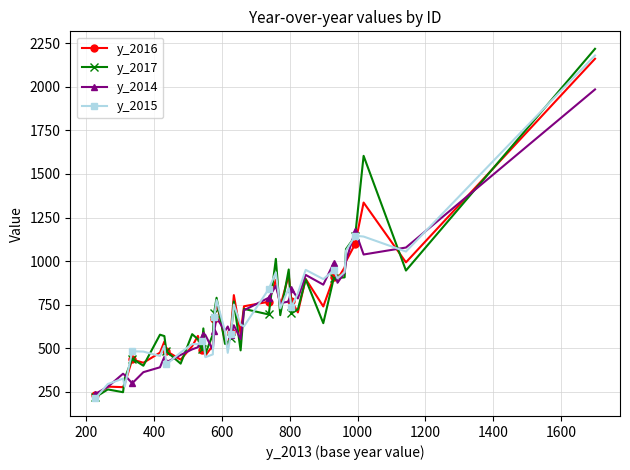

What is the difference between the maximum and minimum values in the y_2015 series?

1968